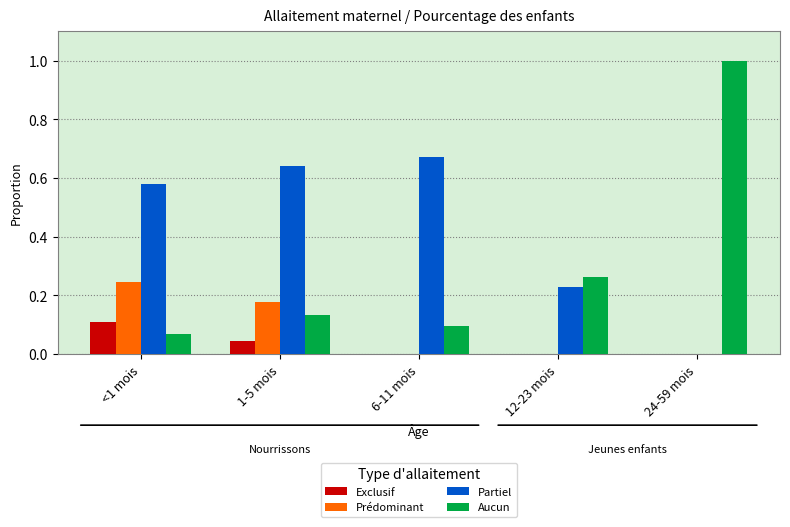

How many groups of bars are there?

5